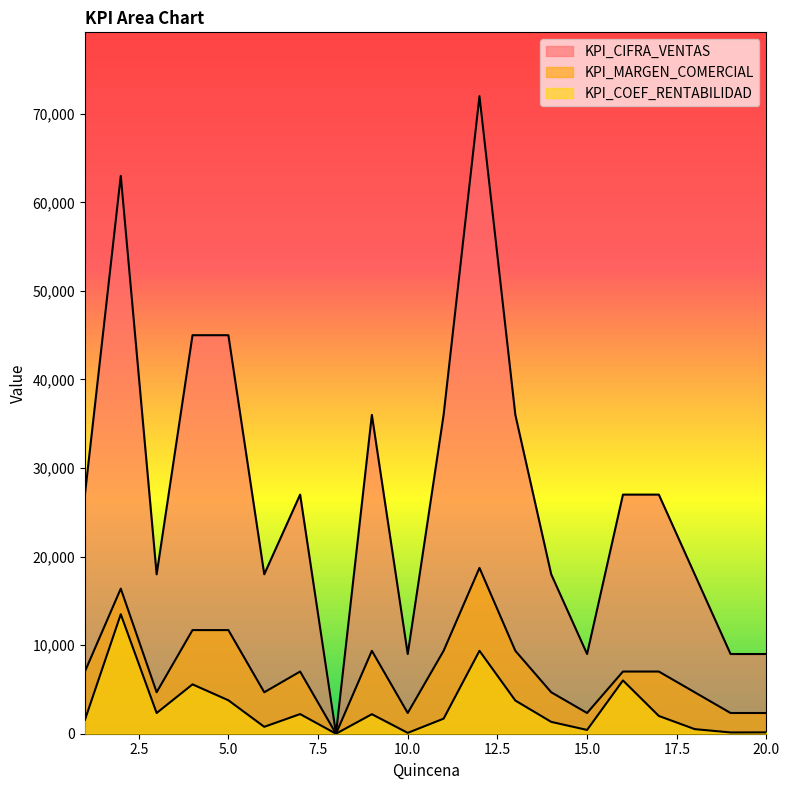

How many distinct data groups are displayed?

3